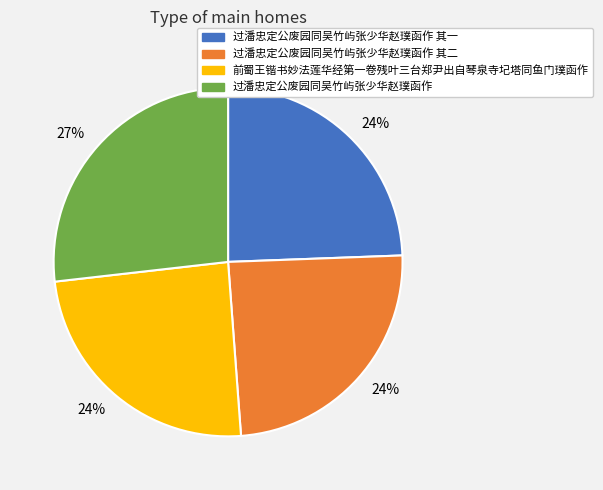

To the nearest percent, what is the average slice percentage?

25%